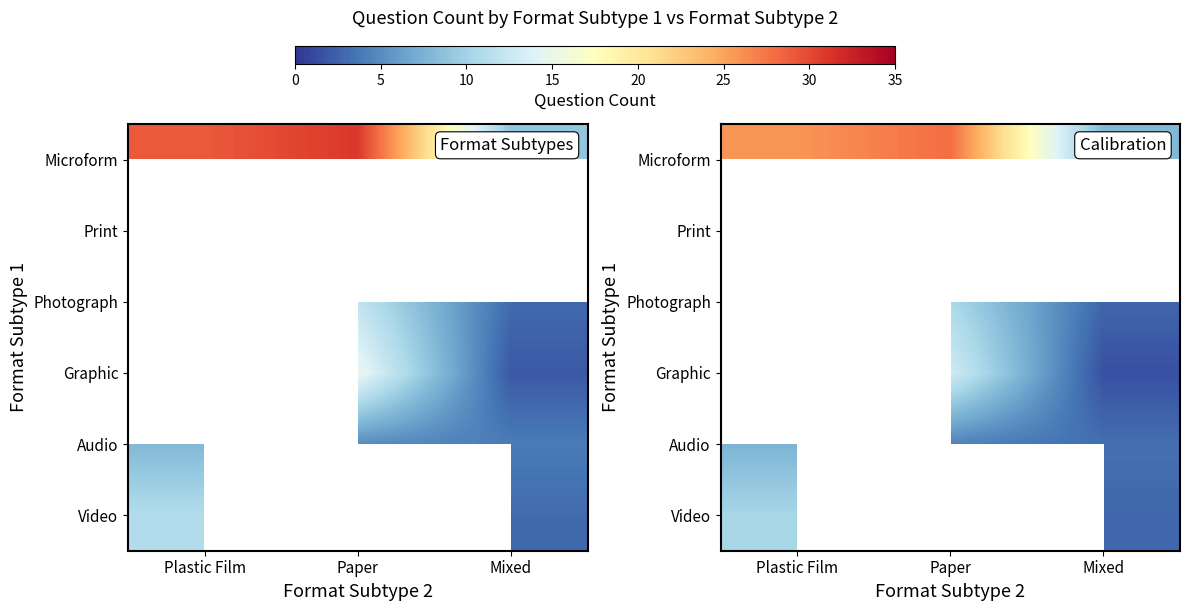

Which series has the largest total across all categories?

row_0